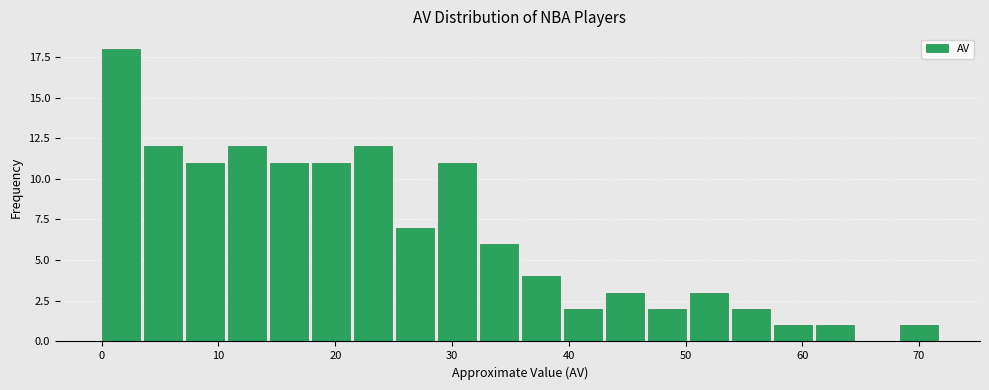

Around what value on the x-axis is the tallest bar? Give the approximate position of its centre, as read against the axis.

2